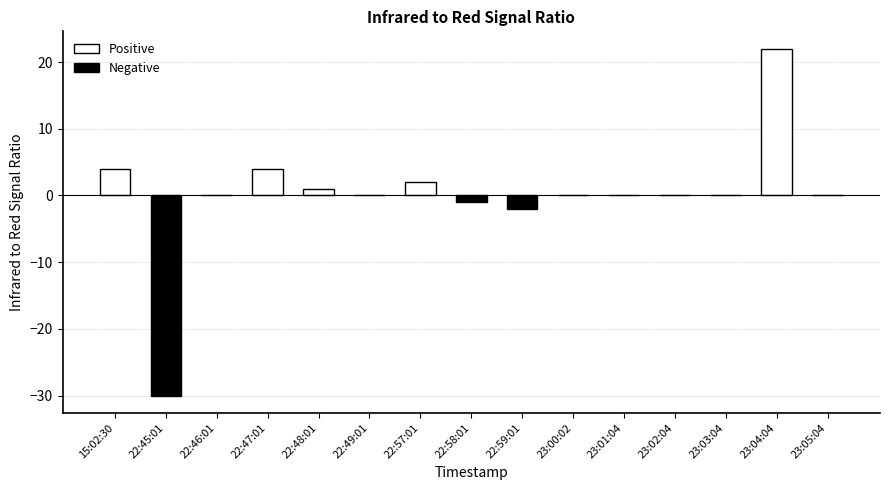

List the labels in order of value, largest first.

23:04:04, 15:02:30, 22:47:01, 22:57:01, 22:48:01, 22:46:01, 22:49:01, 23:00:02, 23:01:04, 23:02:04, 23:03:04, 23:05:04, 22:58:01, 22:59:01, 22:45:01